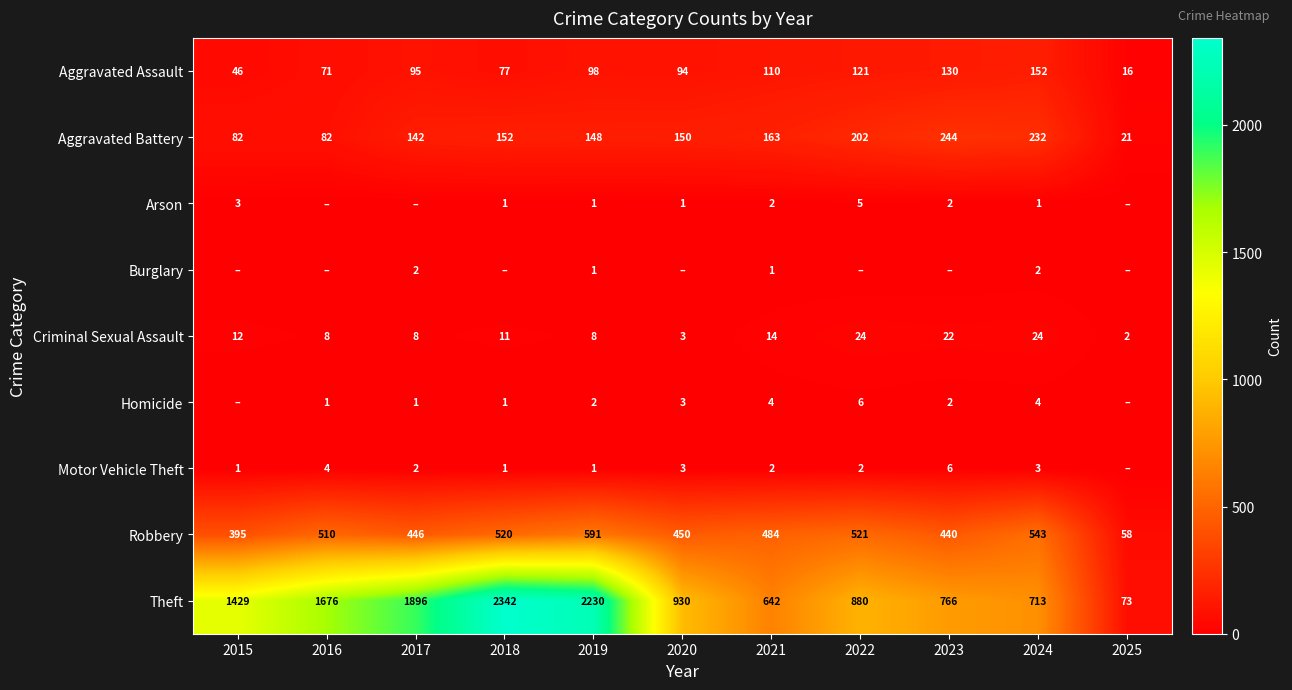

At how many categories does at least one series exceed 4?

11